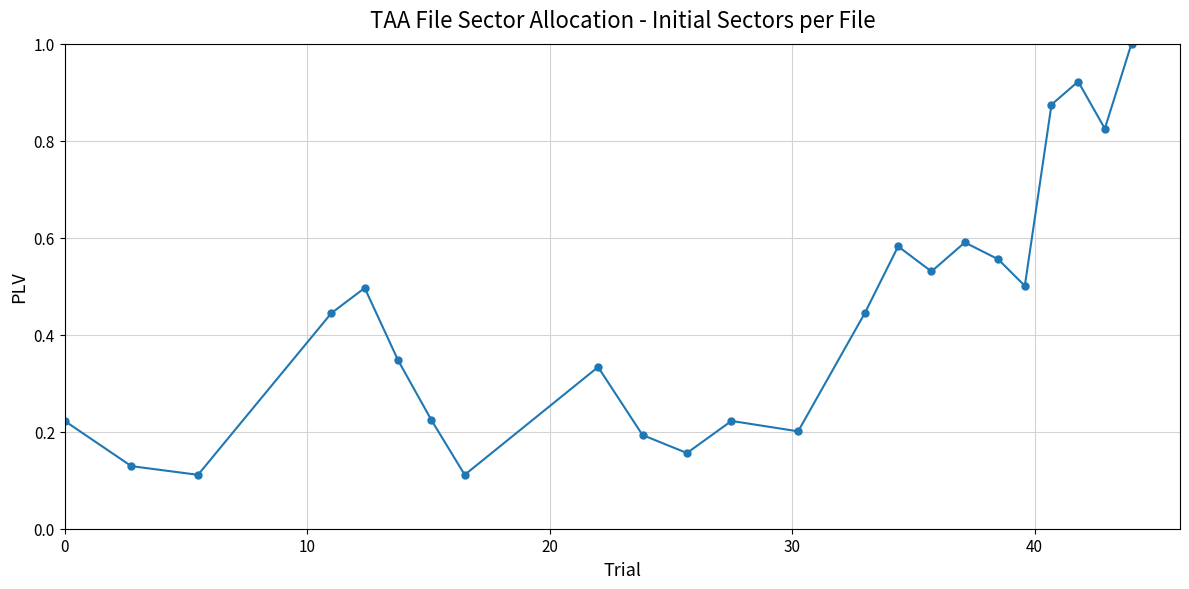

What is the sum of all values?

10.0